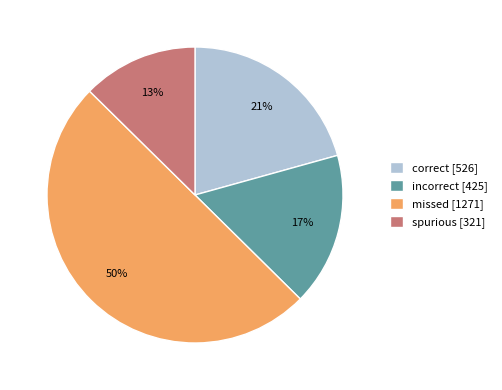

What percentage is the correct [526] slice, to the nearest percent?

21%